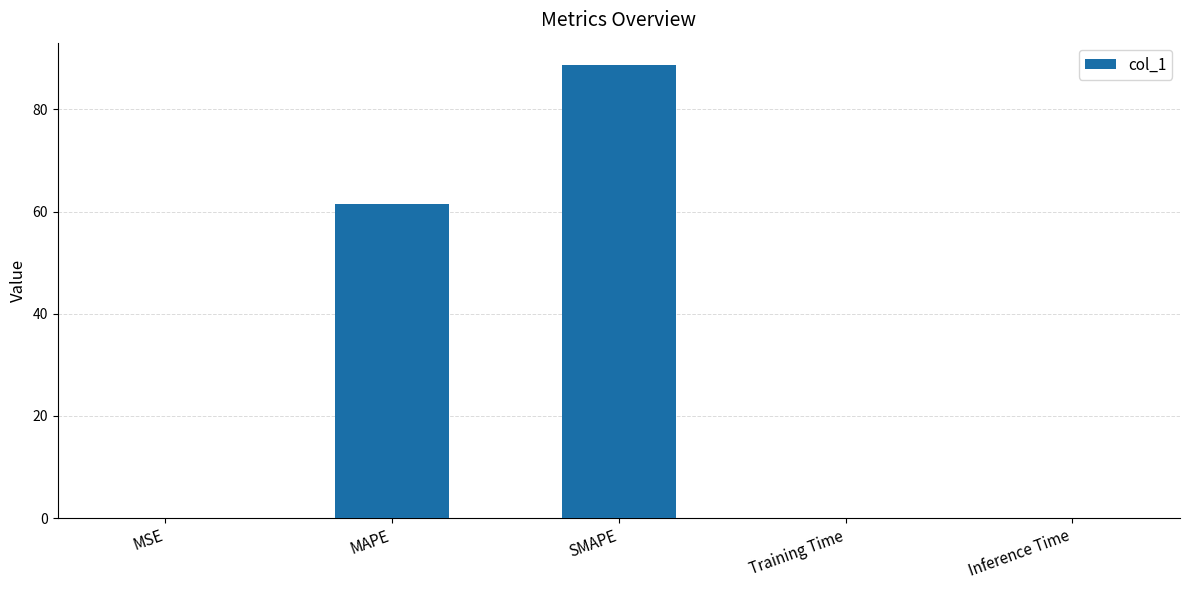

True or false: the data shows 0.0 at MSE.

True